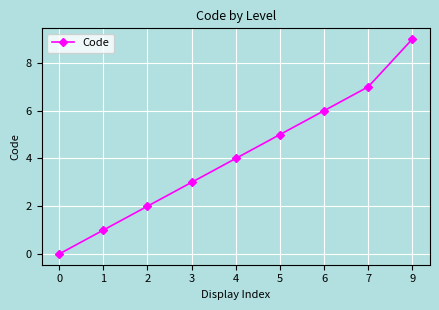

How many data points are less than 4?

4